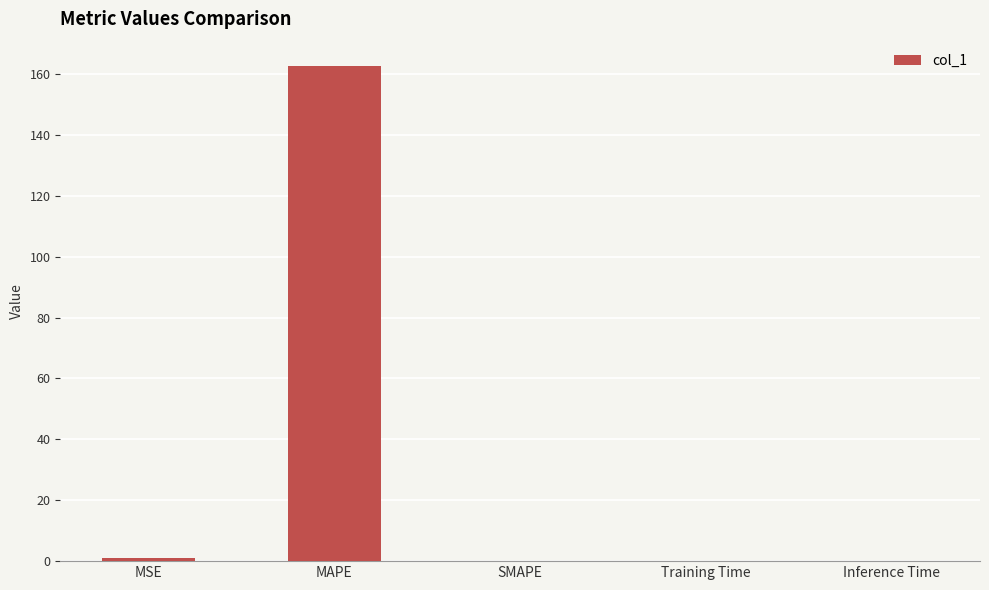

Count the number of categories in the chart.

5